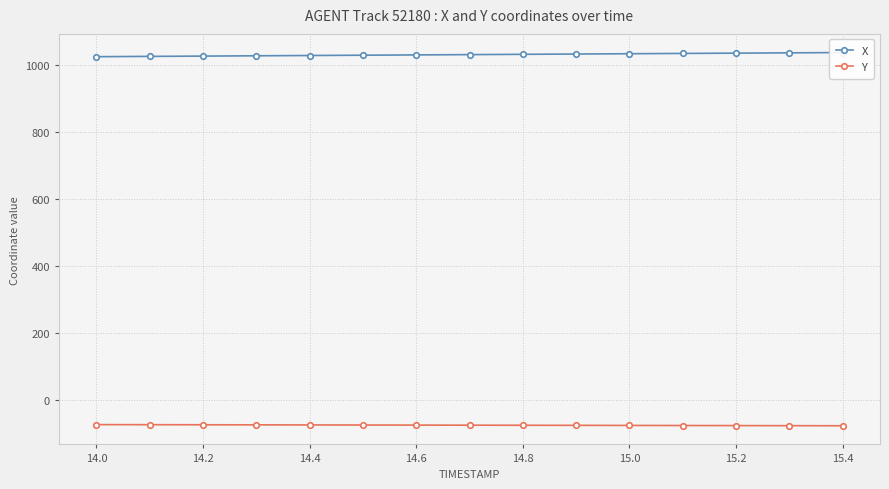

How many data points in X are less than 1029?

7